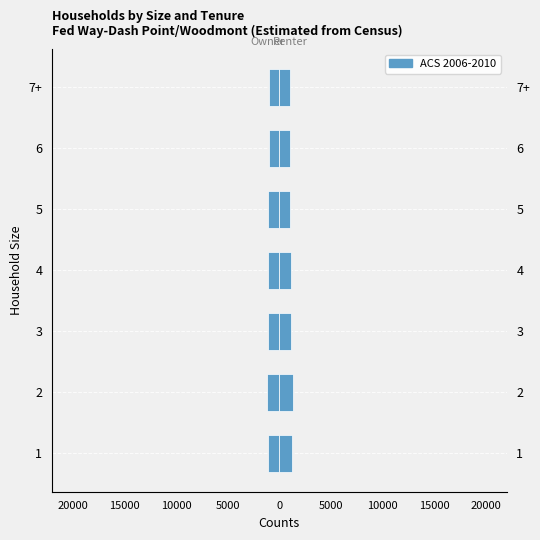

The chart shows a value of -428 at 4. True or false?

False